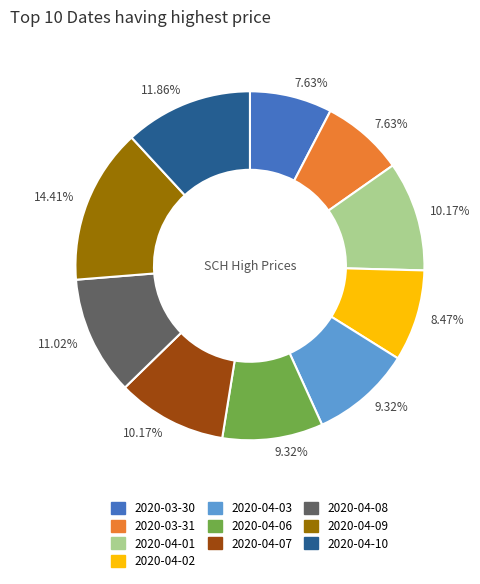

To the nearest percent, what is the average slice percentage?

10%